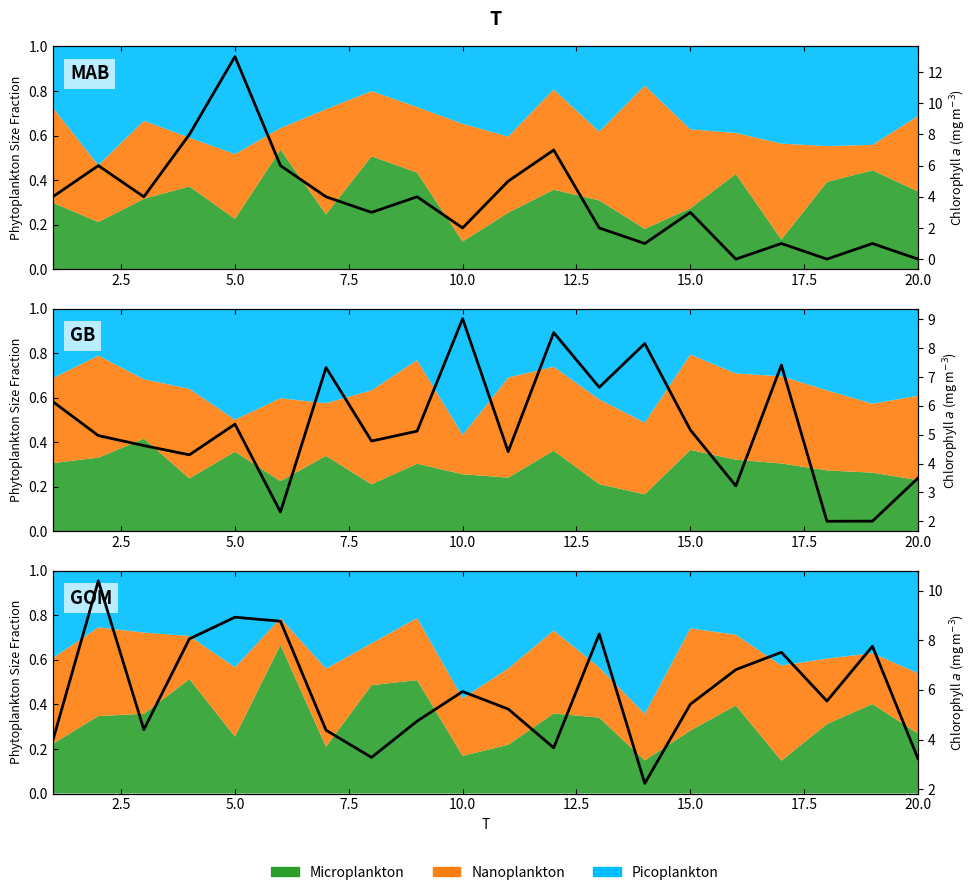

How many interior local valleys (lower than both neighbors) does the data have?

5